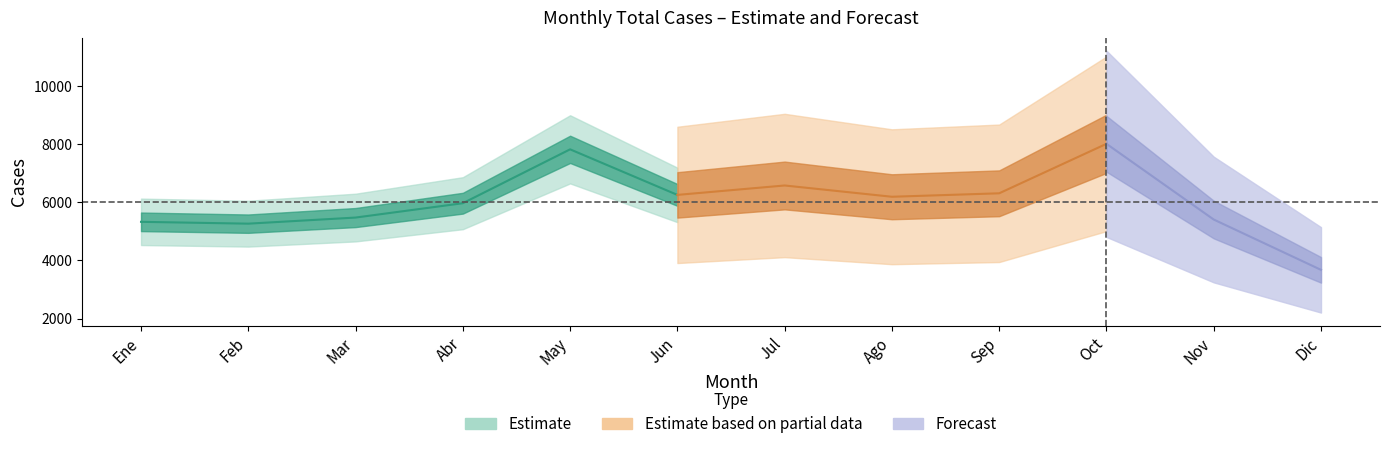

At which category does Oct reach its first local valley?

Feb